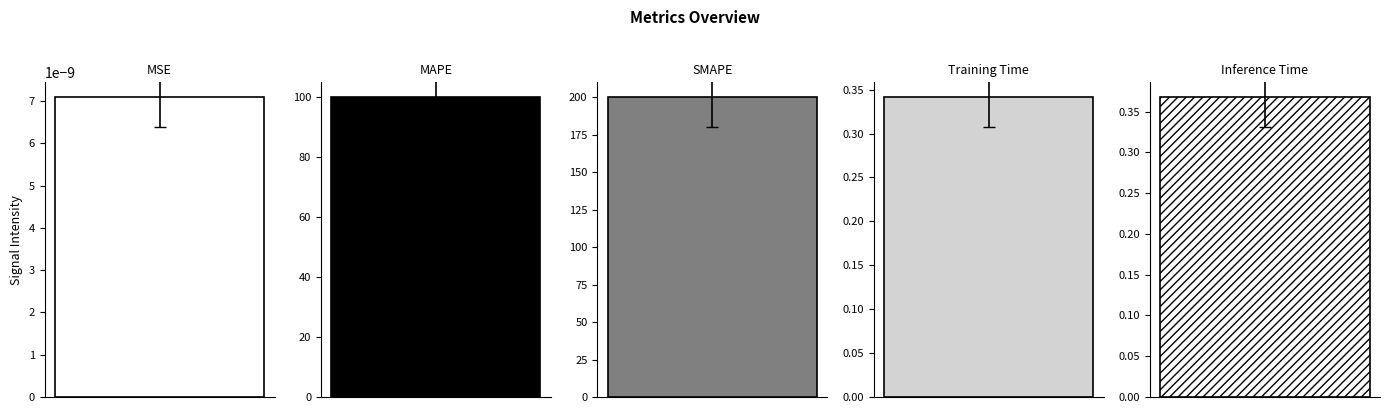

Is it true that the value at MSE is 0.0?

False